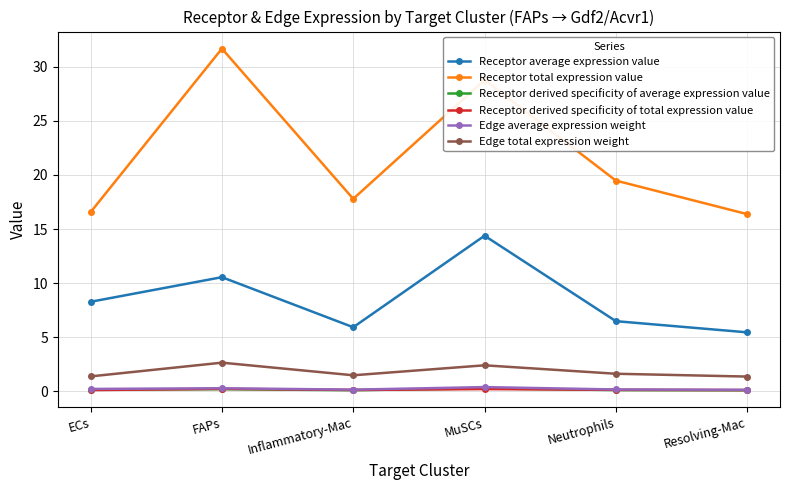

What are all the series names shown in the legend?

Receptor average expression value, Receptor total expression value, Receptor derived specificity of average expression value, Receptor derived specificity of total expression value, Edge average expression weight, Edge total expression weight